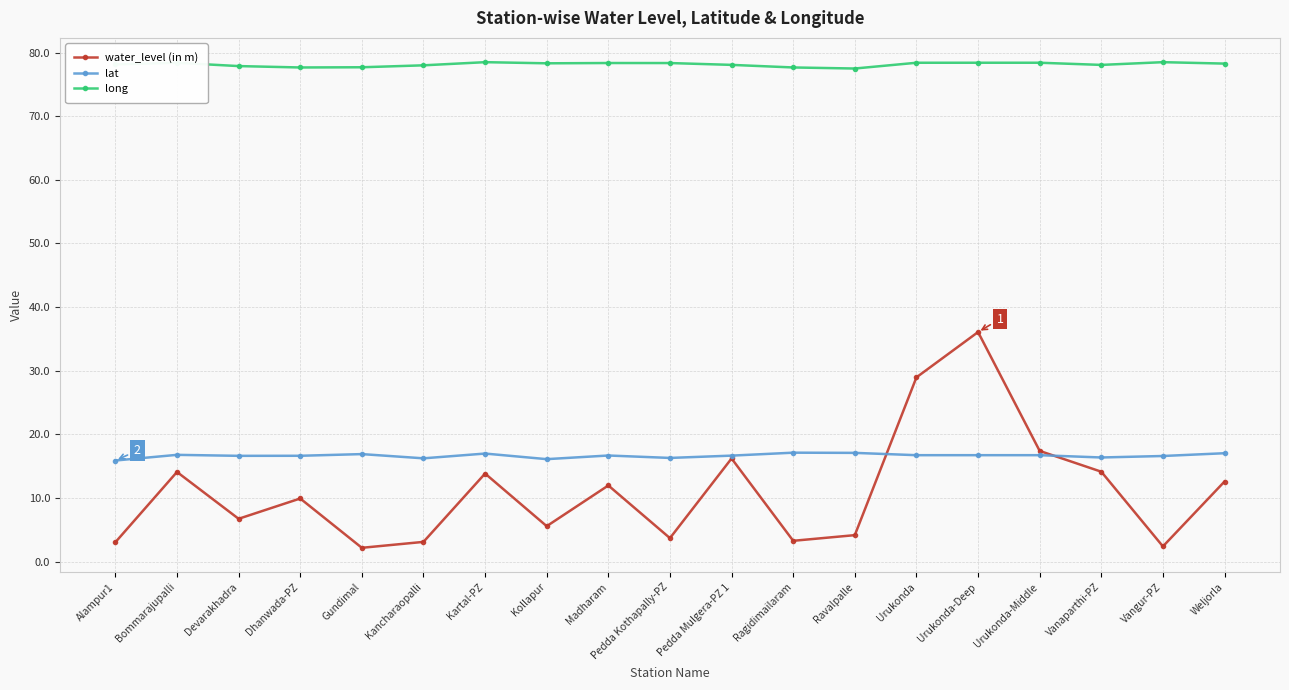

What is the label of the 5th point from the left?

Gundimal